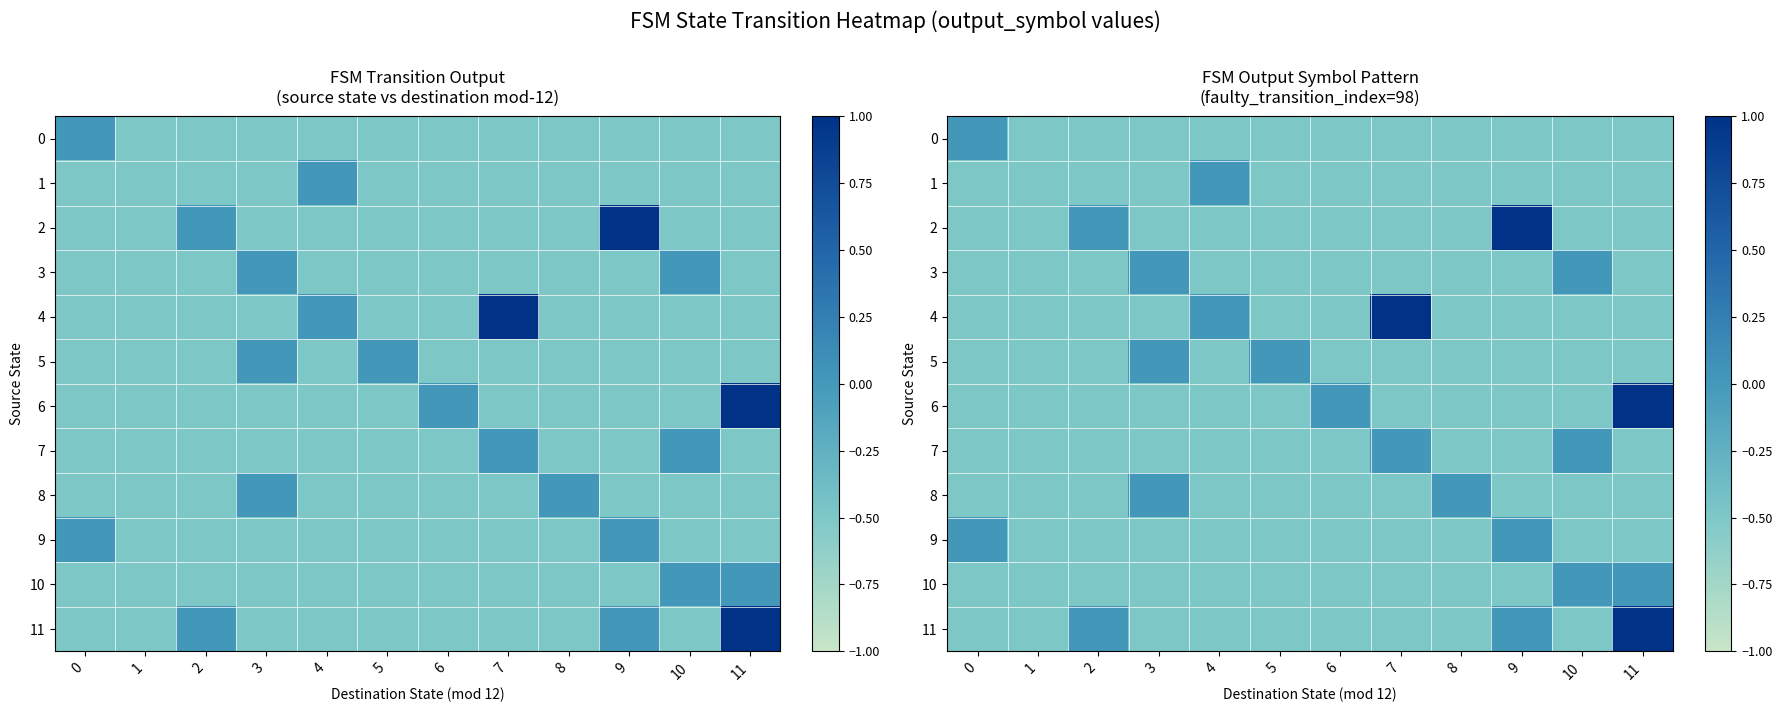

Between 7 and 3, which is larger?

7